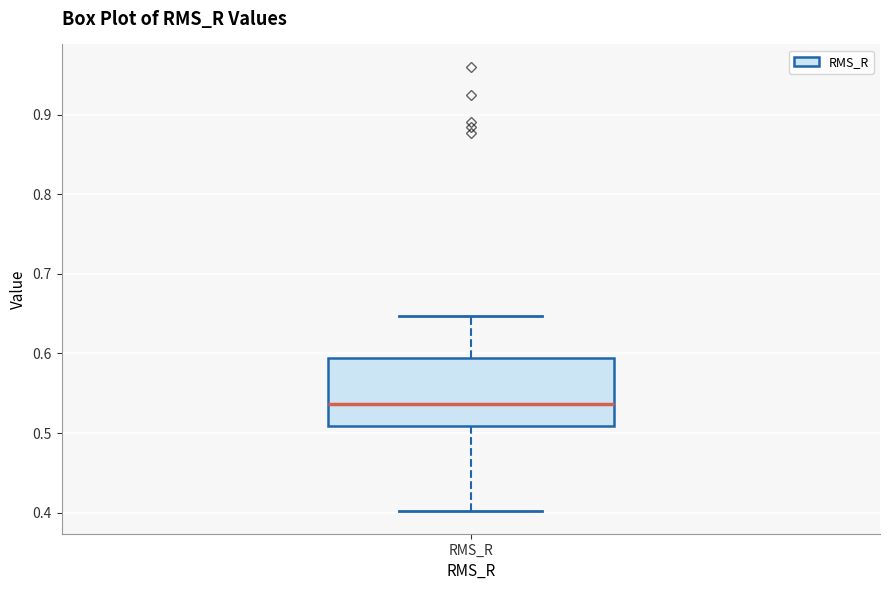

Read this box plot against the y-axis: the position of the median line, the range covered by the box, and the ends of both whiskers. The values are not printed on the chart, so give them approximately, as read against the axis.

median 0.54, box 0.51 to 0.59, whiskers 0.40 to 0.65